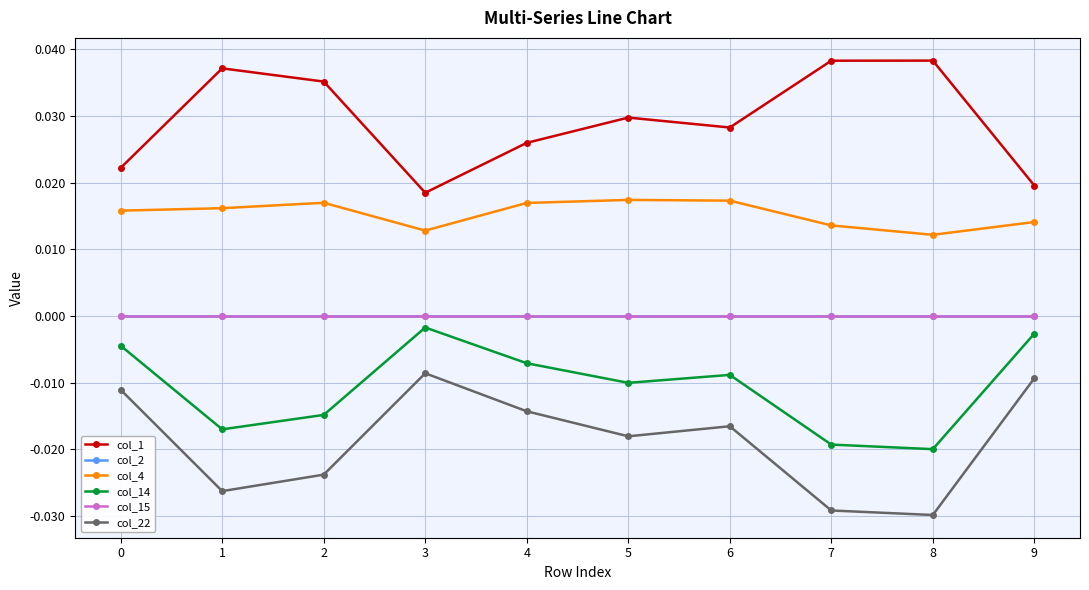

Which series changed the most between 8 and 9?

col_22